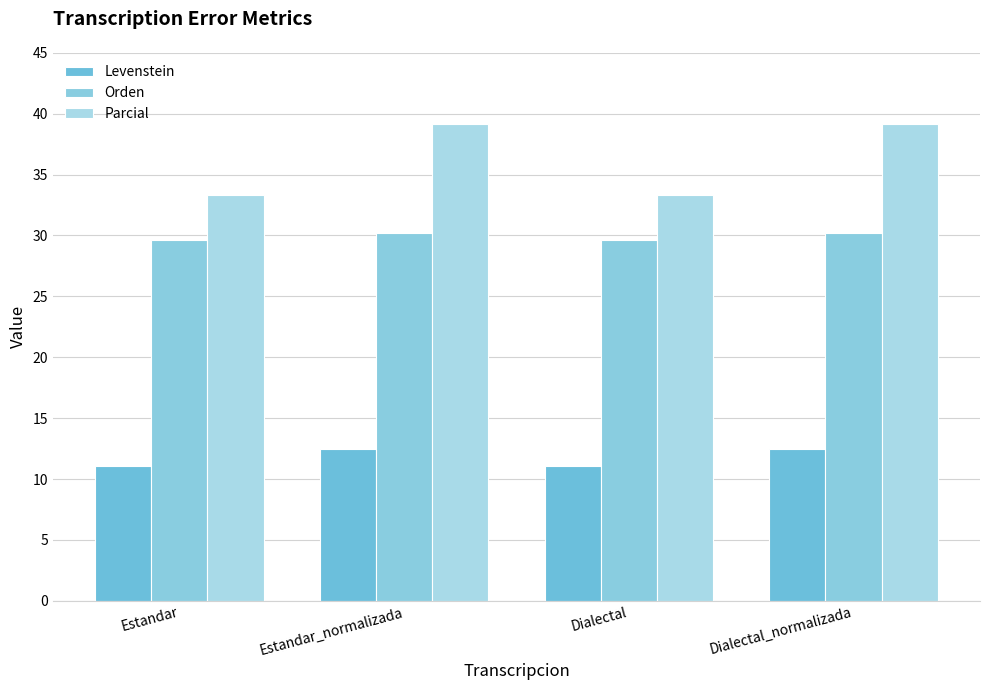

Is the value of Levenstein at Dialectal_normalizada greater than the value of Orden at Estandar?

No